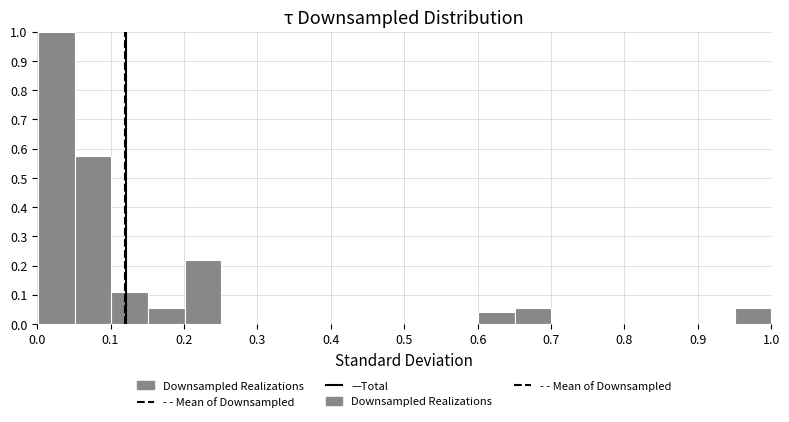

How tall is the bar that spans 0.00 to 0.05 on the x-axis? Neither the bar edges nor the heights are printed on the chart, so give them approximately, as read against the axes.

1.00